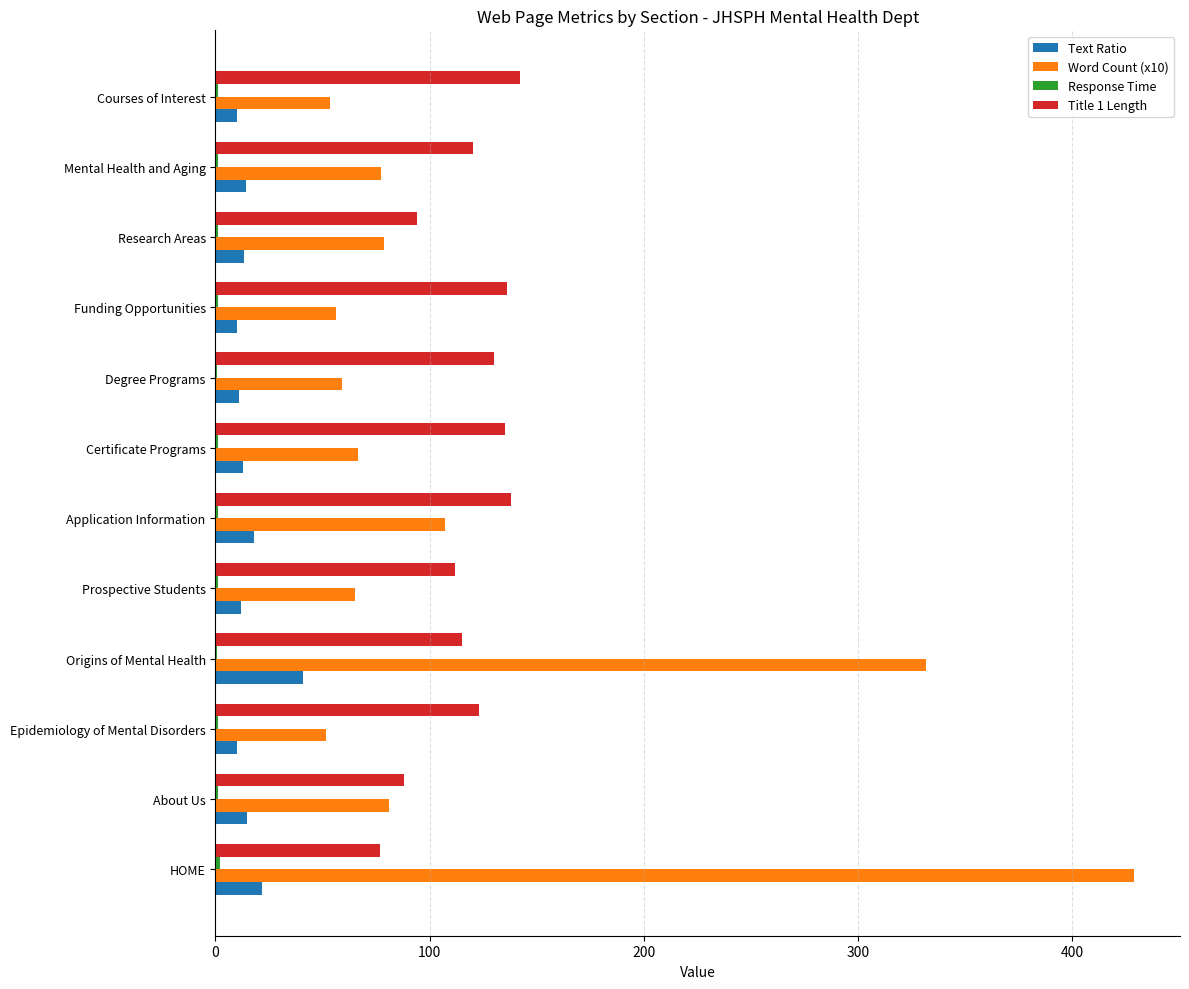

What is the maximum value shown in the chart?

428.8